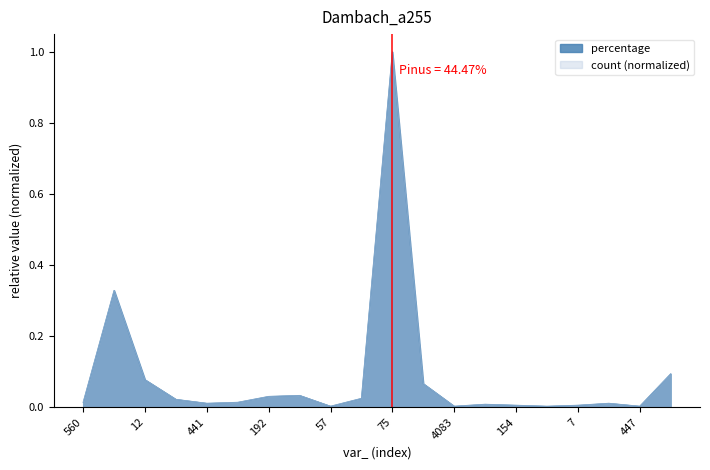

Reading right to left, what are all the values shown in this chart?

percentage: 13=0.1	447=0.0	761=0.0	7=0.0	590=0.0	154=0.0	99=0.0	4083=0.0	189=0.1	75=1.0	126=0.0	57=0.0	190=0.0	192=0.0	201=0.0	441=0.0	16=0.0	12=0.1	5=0.3	560=0.0
count: 13=0.1	447=0.0	761=0.0	7=0.0	590=0.0	154=0.0	99=0.0	4083=0.0	189=0.1	75=1.0	126=0.0	57=0.0	190=0.0	192=0.0	201=0.0	441=0.0	16=0.0	12=0.1	5=0.3	560=0.0